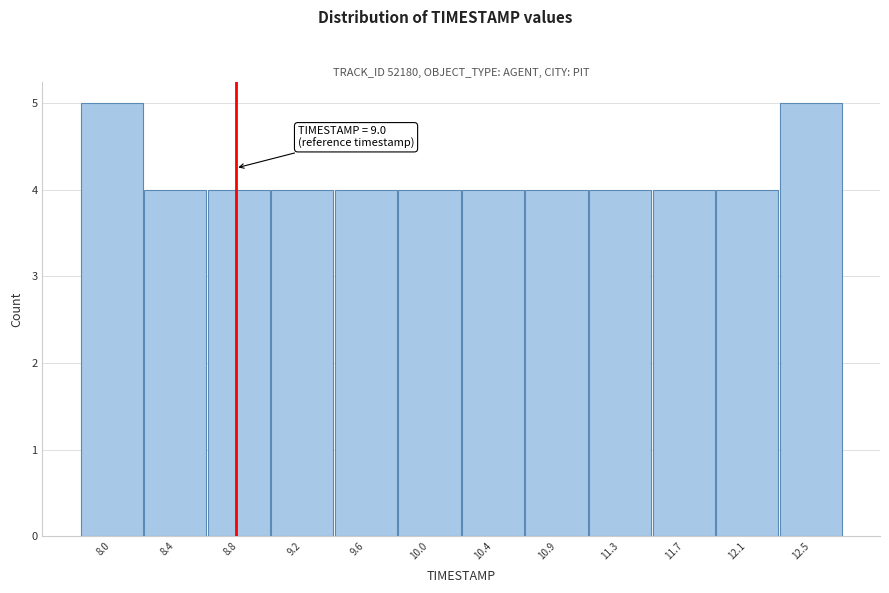

Reading left to right, what are all the values shown in this chart?

5	4	4	4	4	4	4	4	4	4	4	5